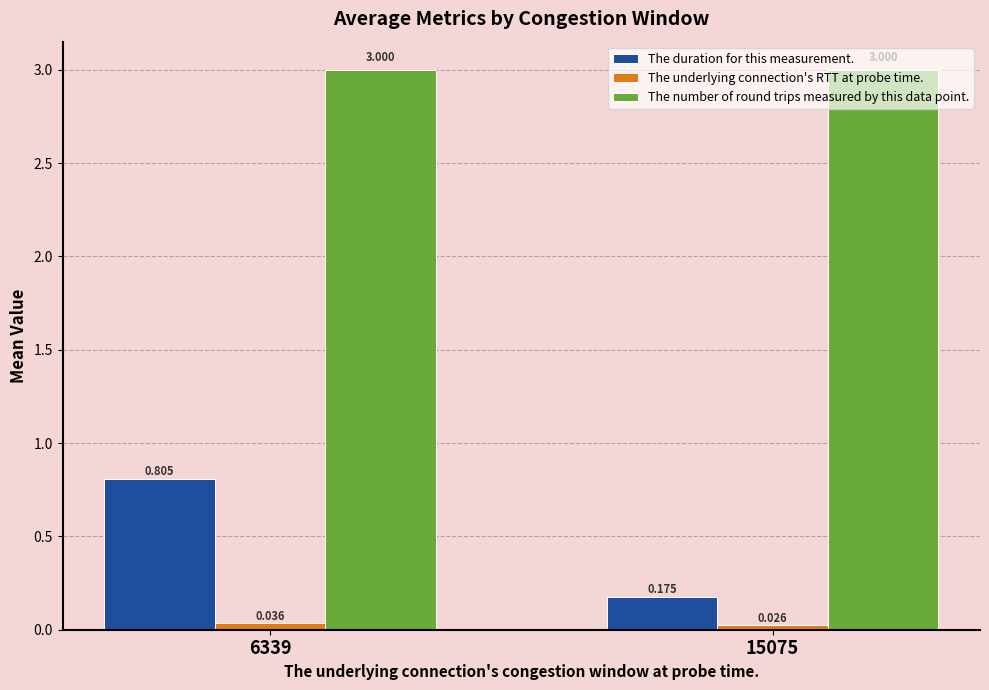

What is the spread (max minus min) of values at 6339?

3.0